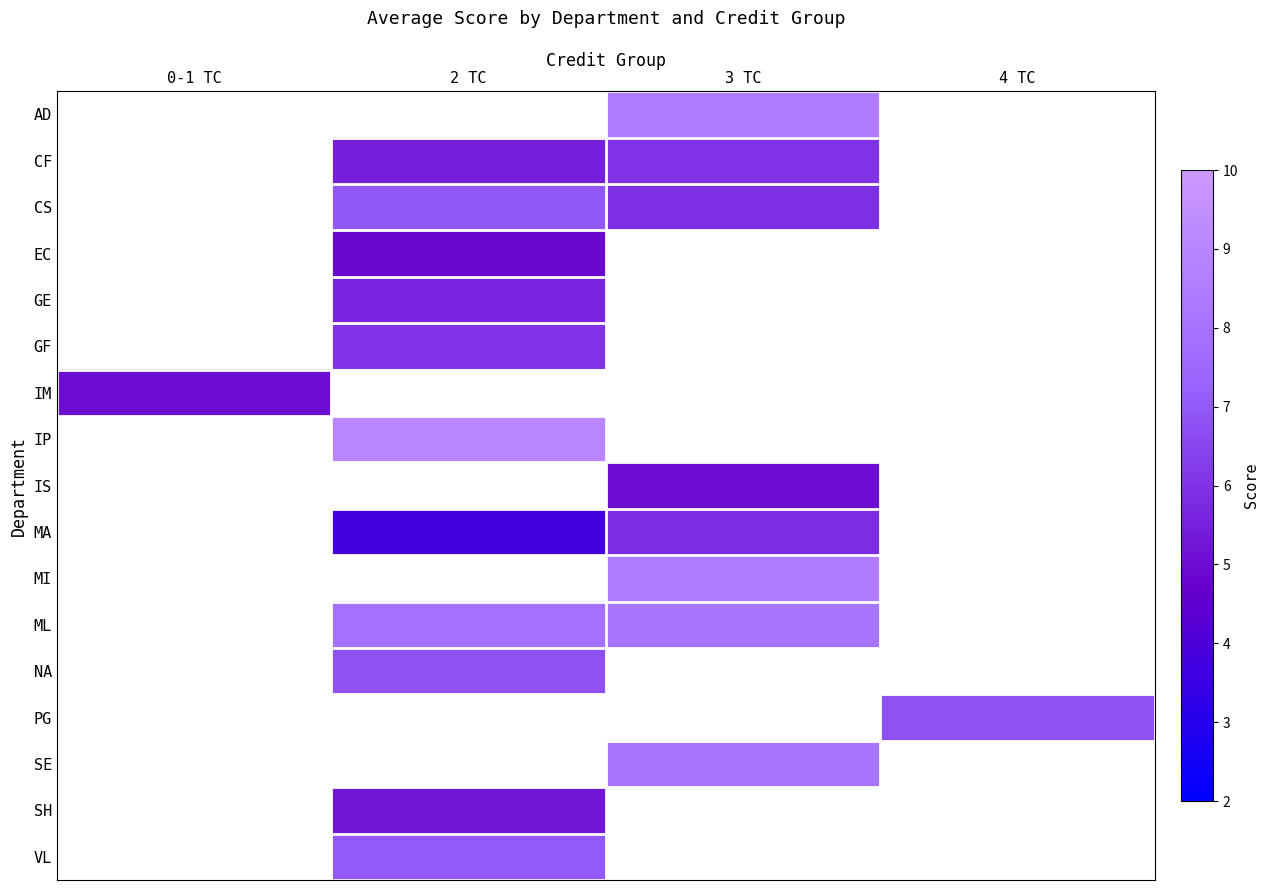

Is the value of SE at 2 TC greater than the value of MI at 2 TC?

No